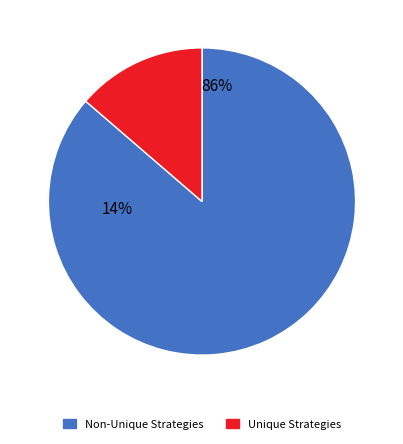

Is the sum of Recursive:Unique and Non-Recursive greater than half?

No